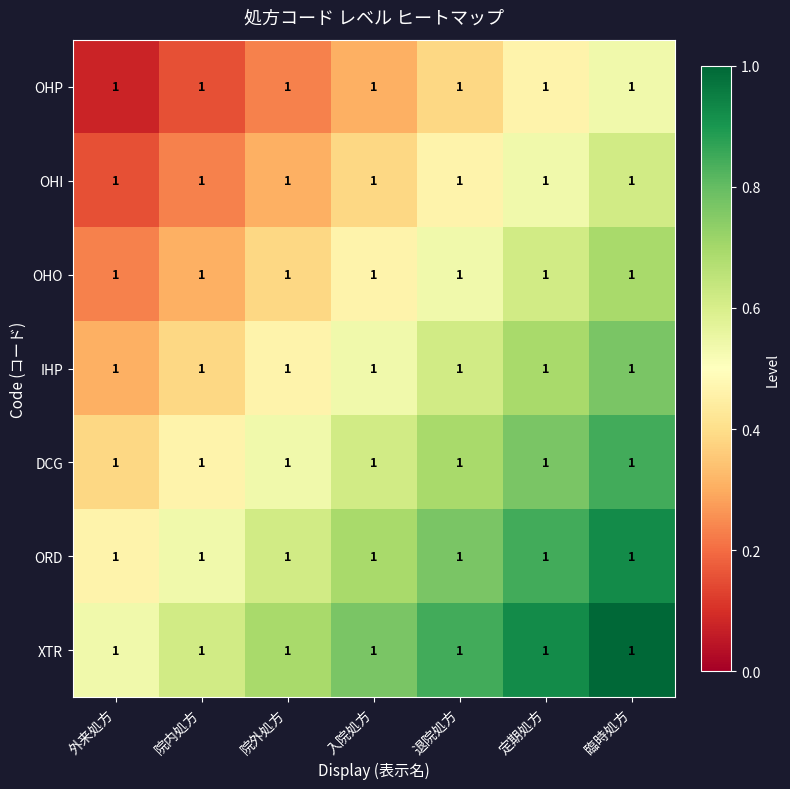

How many categories are shown in the chart?

7